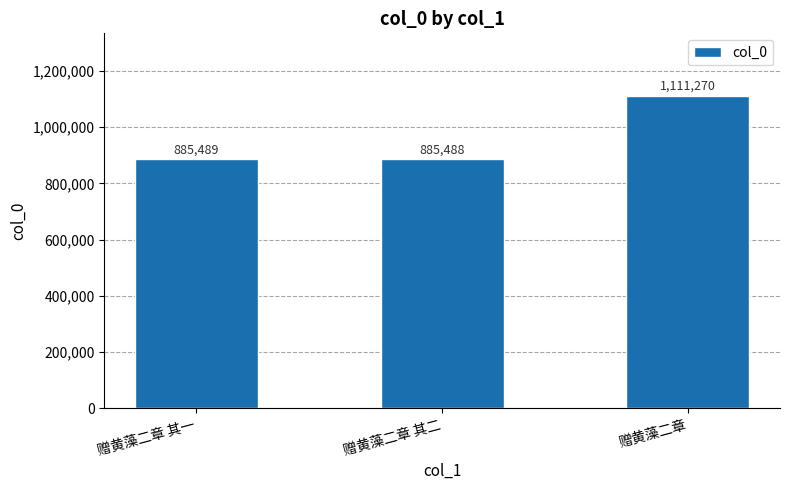

Approximately how many times larger is the value at 赠黄藻二章 其二 compared to 赠黄藻二章?

0.8